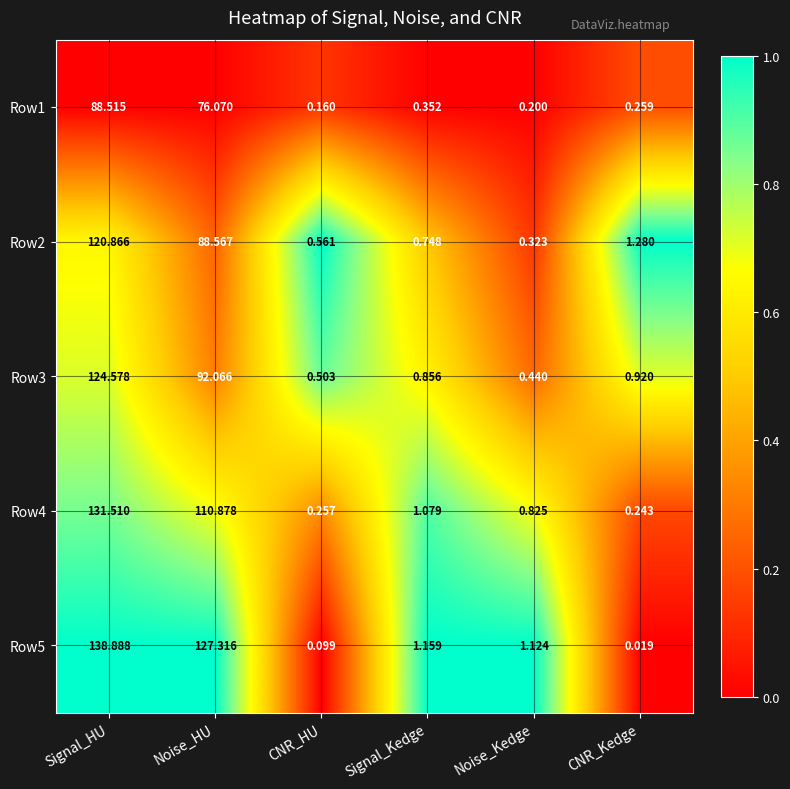

At which category is the sum across all series the highest?

Signal_HU